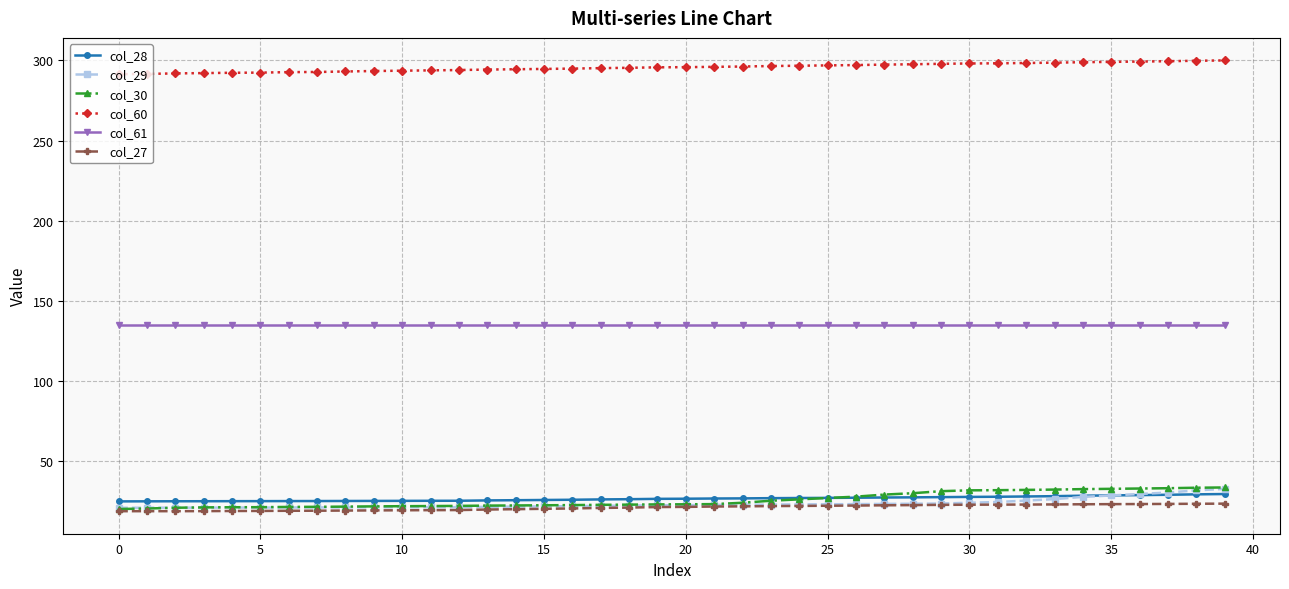

True or false: col_60 and col_28 intersect in this chart.

False